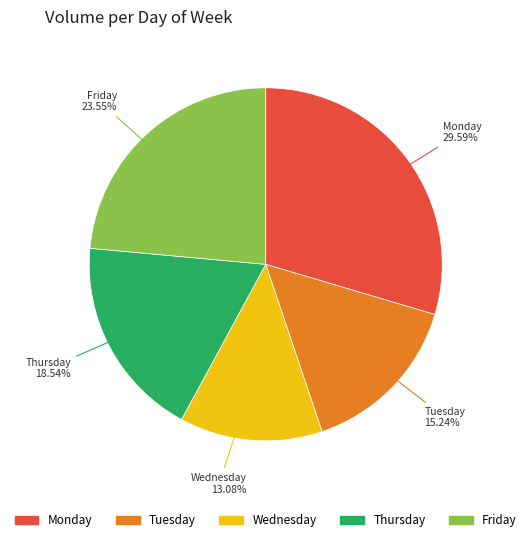

Between Monday and Tuesday, which is larger?

Monday